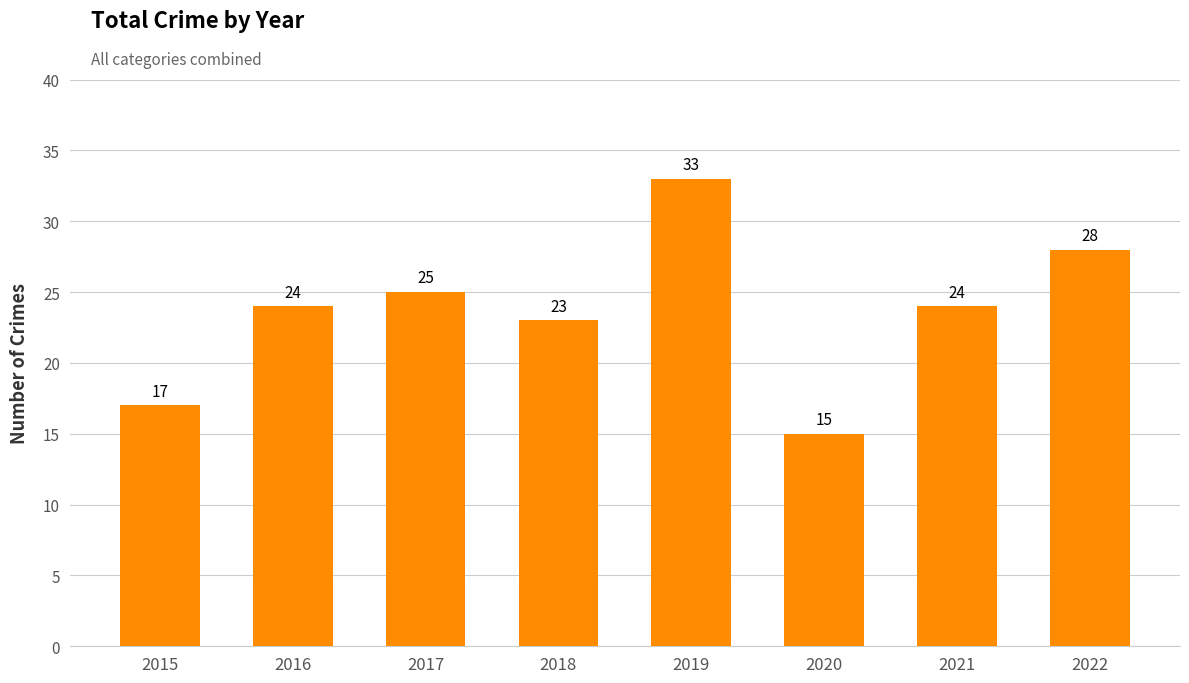

What is the difference between the maximum and minimum values?

18